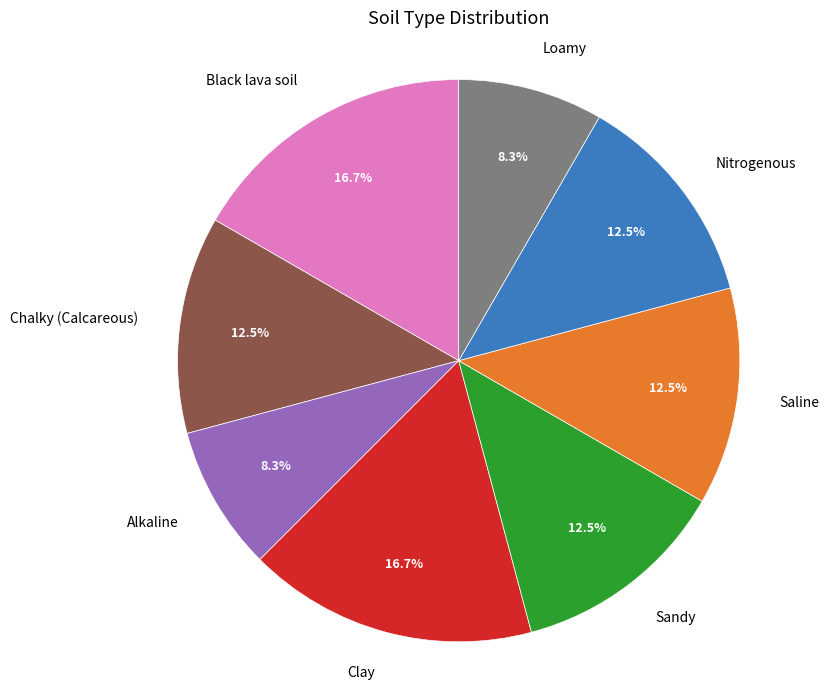

Is Sandy the majority of the pie?

No